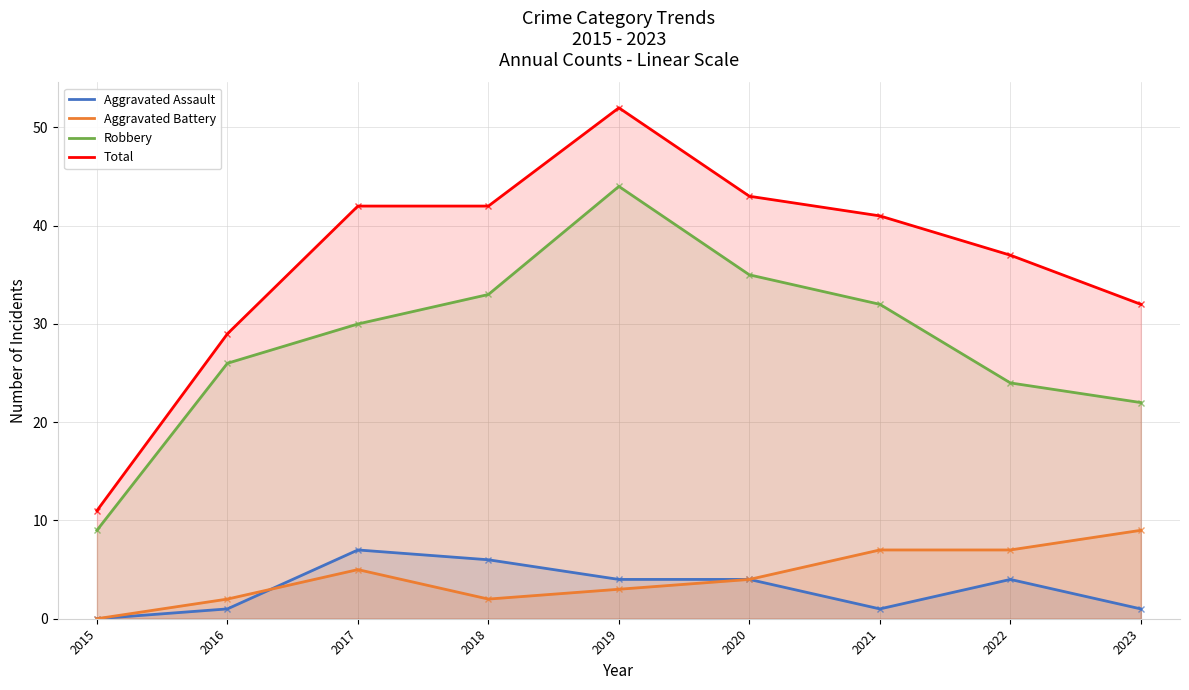

Reading right to left, list all the values displayed in this chart.

Aggravated Assault: 1	4	1	4	4	6	7	1	0
Aggravated Battery: 9	7	7	4	3	2	5	2	0
Robbery: 22	24	32	35	44	33	30	26	9
Total: 32	37	41	43	52	42	42	29	11